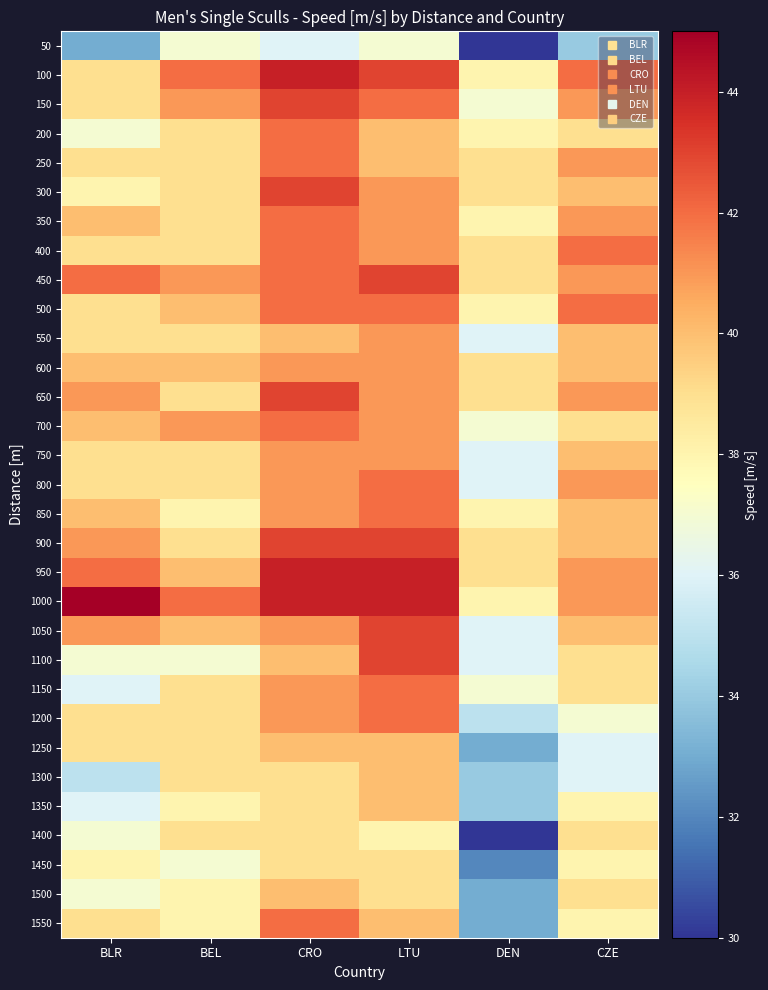

Reading right to left, transcribe all the data shown in this chart.

50: CZE=34	DEN=30	LTU=37	CRO=36	BEL=37	BLR=33
100: CZE=42	DEN=38	LTU=43	CRO=44	BEL=42	BLR=39
150: CZE=41	DEN=37	LTU=42	CRO=43	BEL=41	BLR=39
200: CZE=39	DEN=38	LTU=40	CRO=42	BEL=39	BLR=37
250: CZE=41	DEN=39	LTU=40	CRO=42	BEL=39	BLR=39
300: CZE=40	DEN=39	LTU=41	CRO=43	BEL=39	BLR=38
350: CZE=41	DEN=38	LTU=41	CRO=42	BEL=39	BLR=40
400: CZE=42	DEN=39	LTU=41	CRO=42	BEL=39	BLR=39
450: CZE=41	DEN=39	LTU=43	CRO=42	BEL=41	BLR=42
500: CZE=42	DEN=38	LTU=42	CRO=42	BEL=40	BLR=39
550: CZE=40	DEN=36	LTU=41	CRO=40	BEL=39	BLR=39
600: CZE=40	DEN=39	LTU=41	CRO=41	BEL=40	BLR=40
650: CZE=41	DEN=39	LTU=41	CRO=43	BEL=39	BLR=41
700: CZE=39	DEN=37	LTU=41	CRO=42	BEL=41	BLR=40
750: CZE=40	DEN=36	LTU=41	CRO=41	BEL=39	BLR=39
800: CZE=41	DEN=36	LTU=42	CRO=41	BEL=39	BLR=39
850: CZE=40	DEN=38	LTU=42	CRO=41	BEL=38	BLR=40
900: CZE=40	DEN=39	LTU=43	CRO=43	BEL=39	BLR=41
950: CZE=41	DEN=39	LTU=44	CRO=44	BEL=40	BLR=42
1000: CZE=41	DEN=38	LTU=44	CRO=44	BEL=42	BLR=45
1050: CZE=40	DEN=36	LTU=43	CRO=41	BEL=40	BLR=41
1100: CZE=39	DEN=36	LTU=43	CRO=40	BEL=37	BLR=37
1150: CZE=39	DEN=37	LTU=42	CRO=41	BEL=39	BLR=36
1200: CZE=37	DEN=35	LTU=42	CRO=41	BEL=39	BLR=39
1250: CZE=36	DEN=33	LTU=40	CRO=40	BEL=39	BLR=39
1300: CZE=36	DEN=34	LTU=40	CRO=39	BEL=39	BLR=35
1350: CZE=38	DEN=34	LTU=40	CRO=39	BEL=38	BLR=36
1400: CZE=39	DEN=30	LTU=38	CRO=39	BEL=39	BLR=37
1450: CZE=38	DEN=32	LTU=39	CRO=39	BEL=37	BLR=38
1500: CZE=39	DEN=33	LTU=39	CRO=40	BEL=38	BLR=37
1550: CZE=38	DEN=33	LTU=40	CRO=42	BEL=38	BLR=39